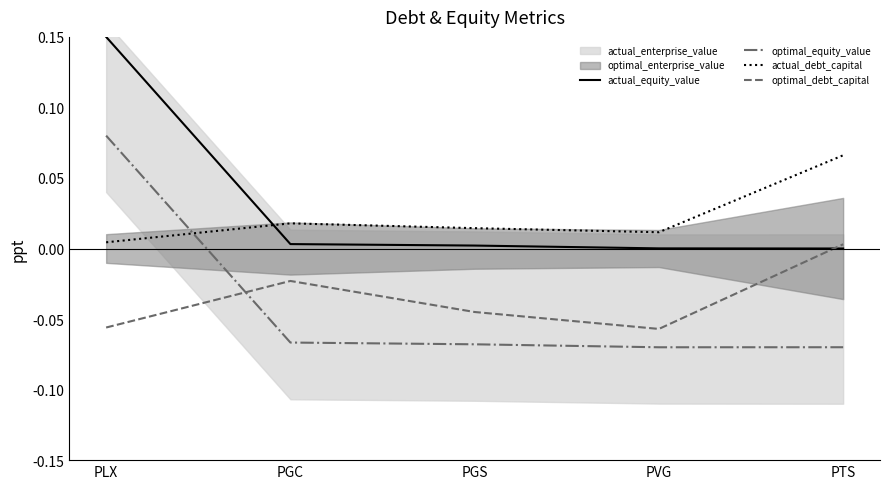

At which category does the chart reach its peak across all series?

PLX